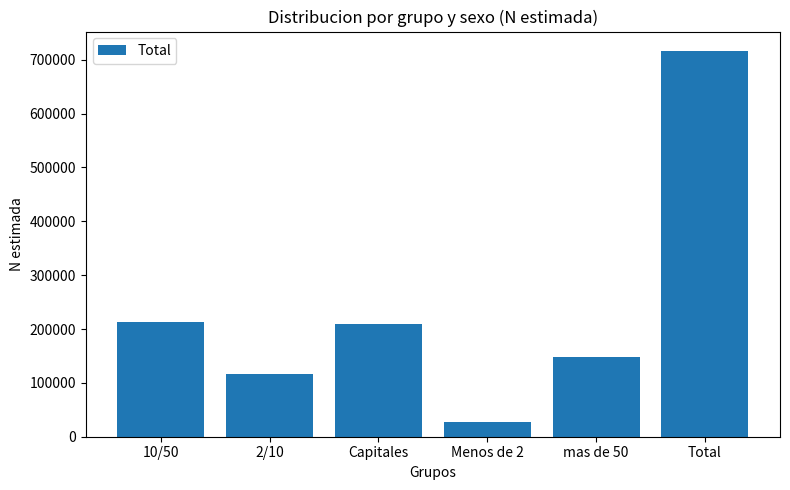

What is the difference between the maximum and minimum values?

688217